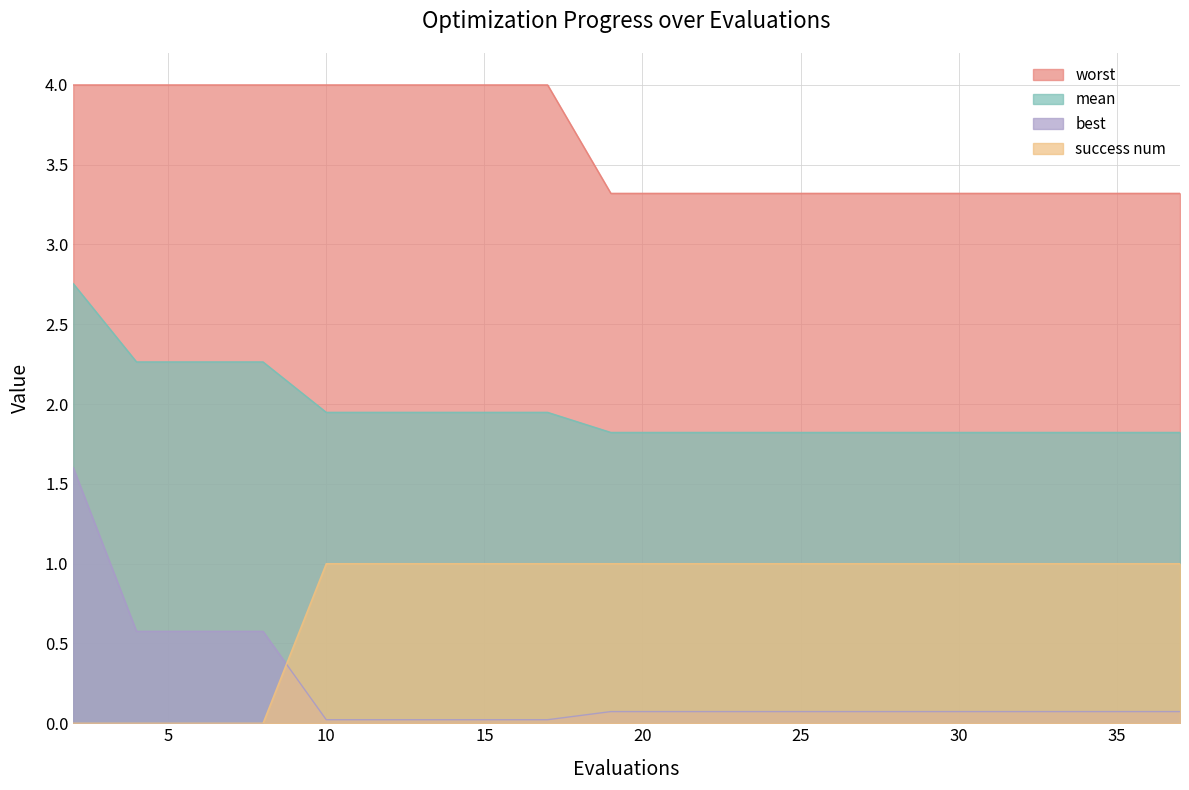

What are all the series names shown in the legend?

worst, mean, best, success num